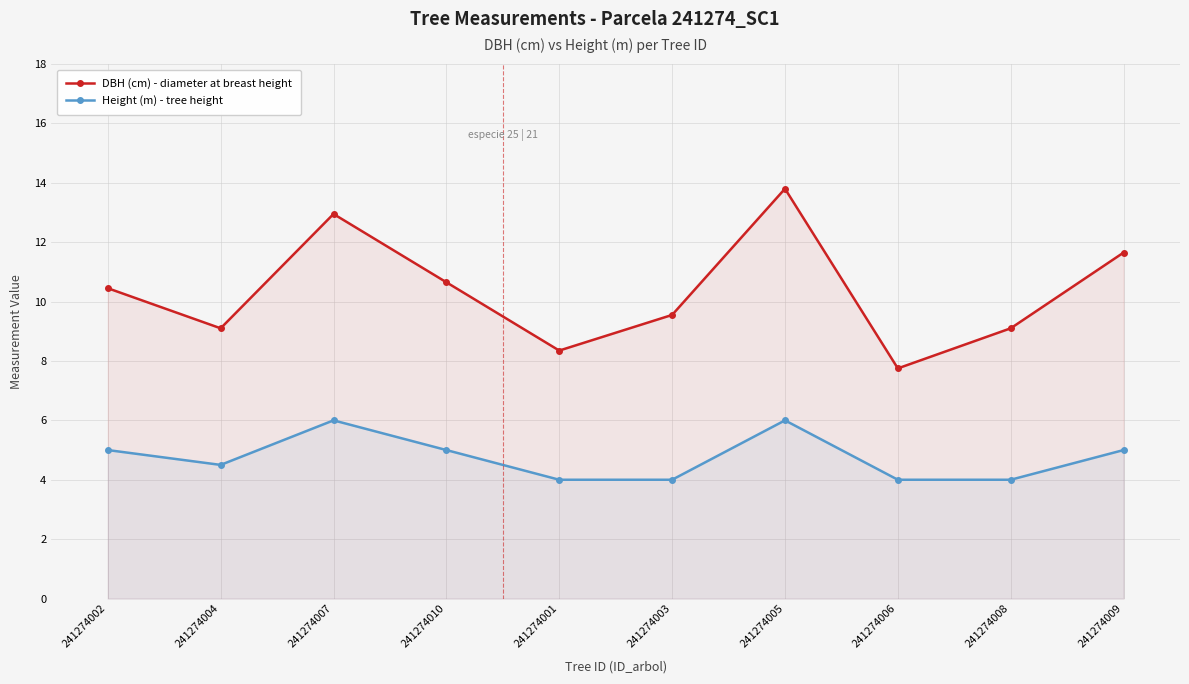

Is it true that Height (m) - tree height equals 8.0 at 241274002?

False